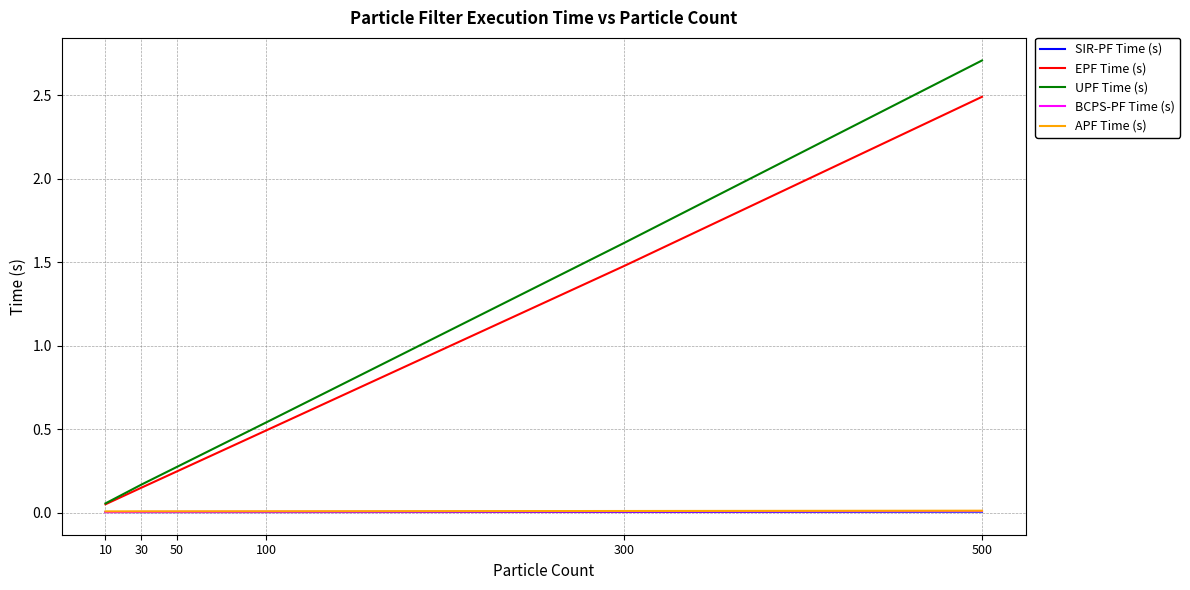

What is the maximum value for UPF Time (s)?

2.7